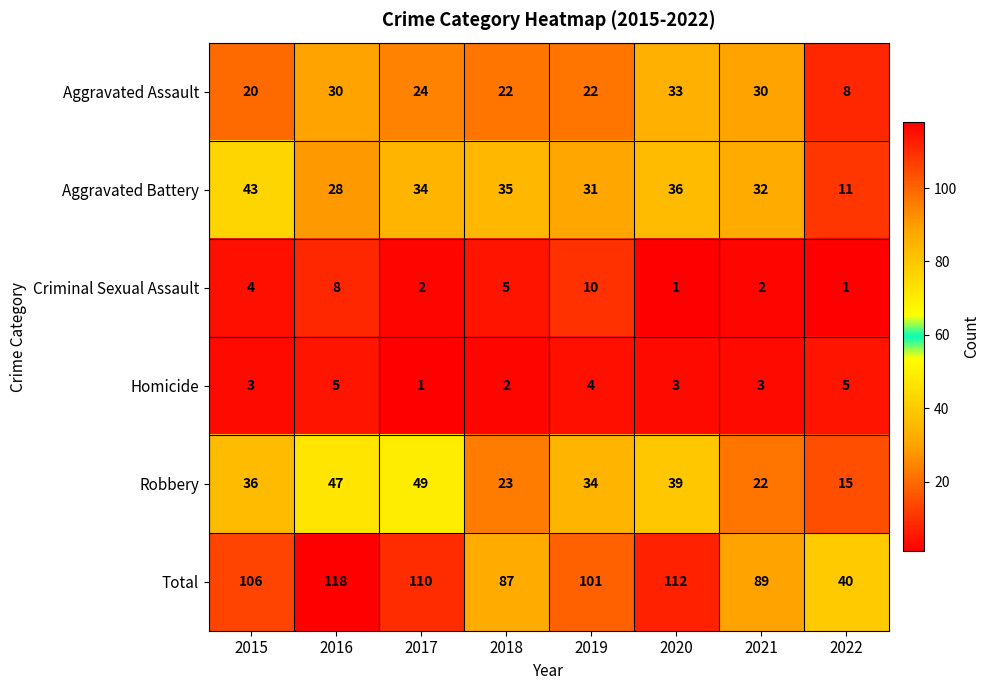

Count the Homicide values in the range 3 to 5.

6